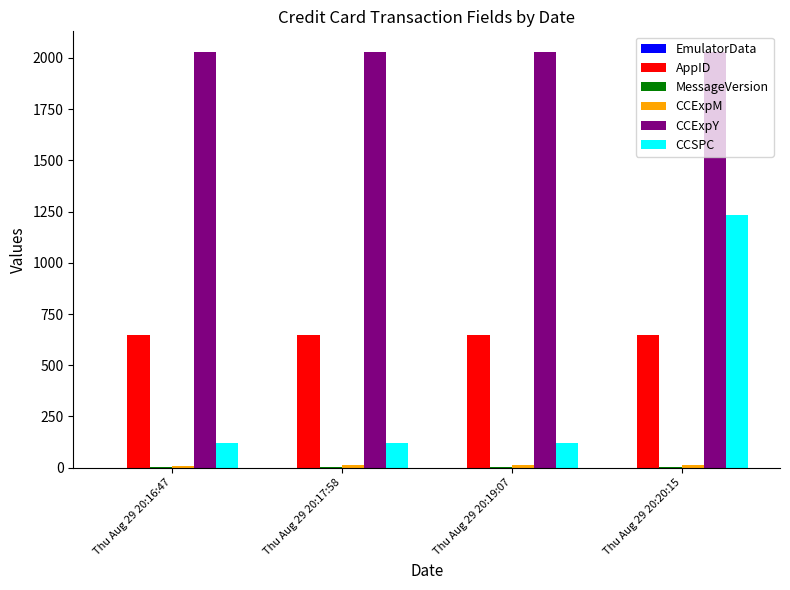

Which series changed the most between Thu Aug 29 20:16:47 and Thu Aug 29 20:20:15?

CCSPC